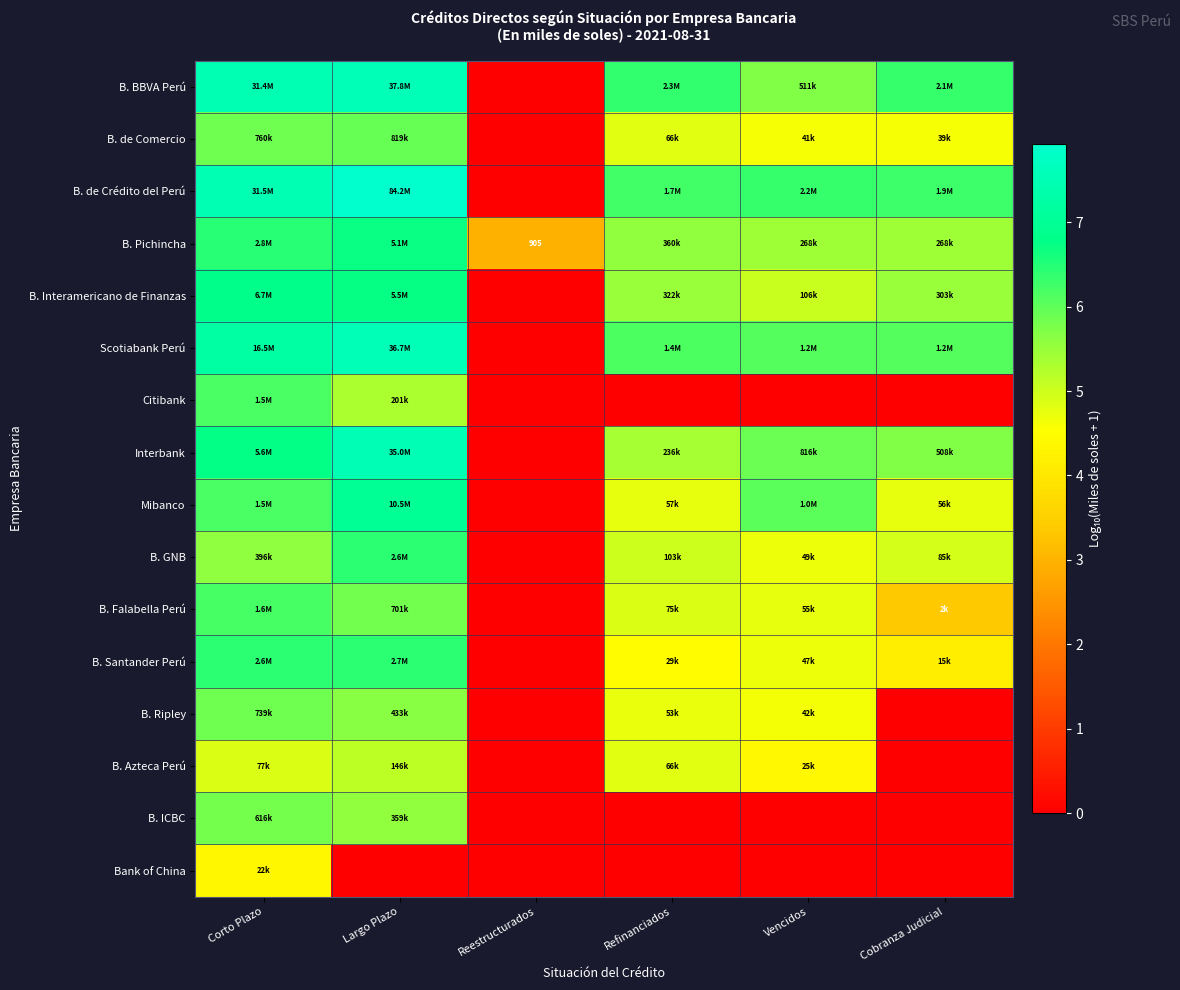

Rank the categories by B. de Crédito del Perú value from highest to lowest.

Largo Plazo, Corto Plazo, Vencidos, Cobranza Judicial, Refinanciados, Reestructurados